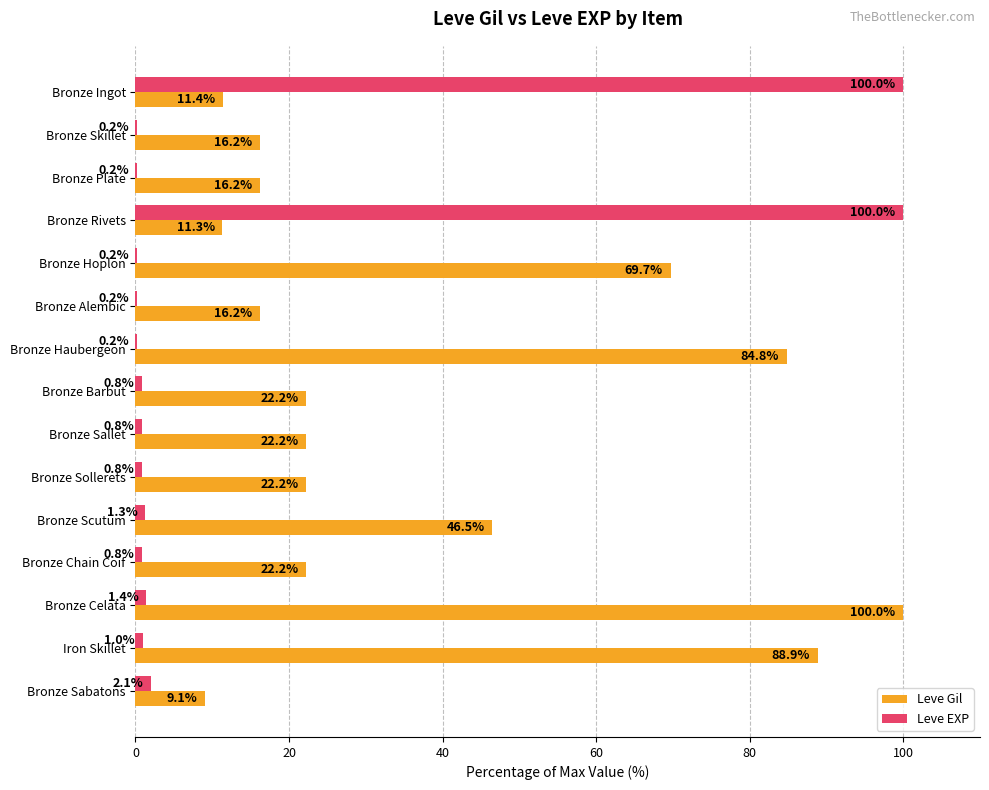

The Leve Gil series shows 22.2 at Bronze Barbut. True or false?

True